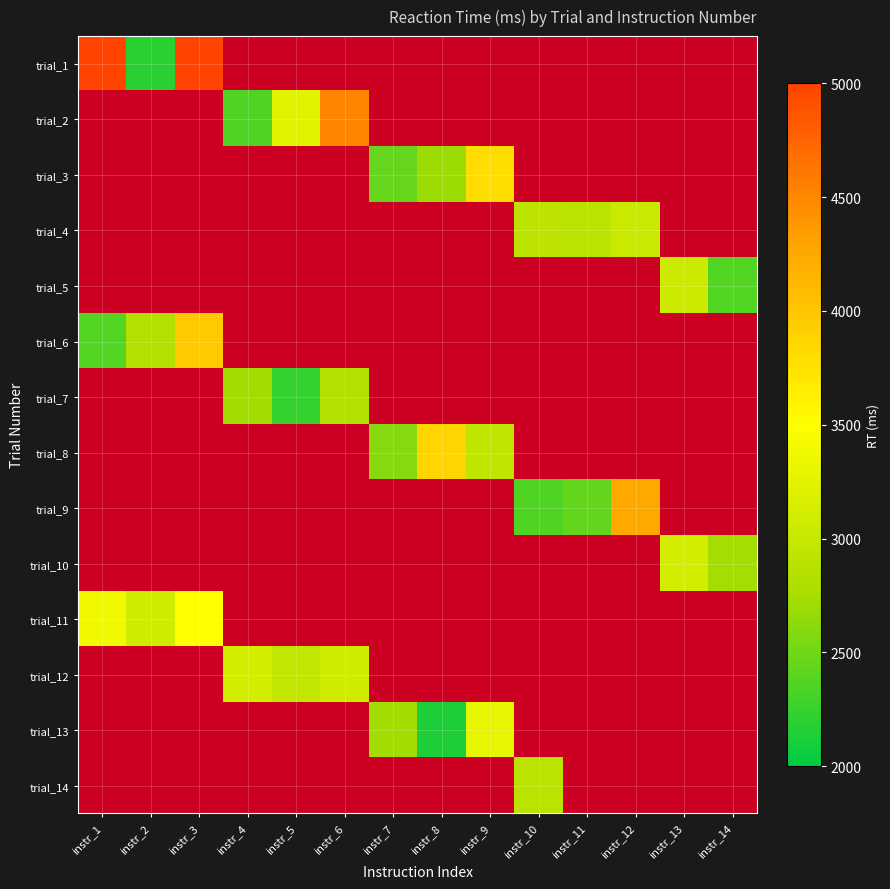

What is the minimum value shown in the chart?

2137.0